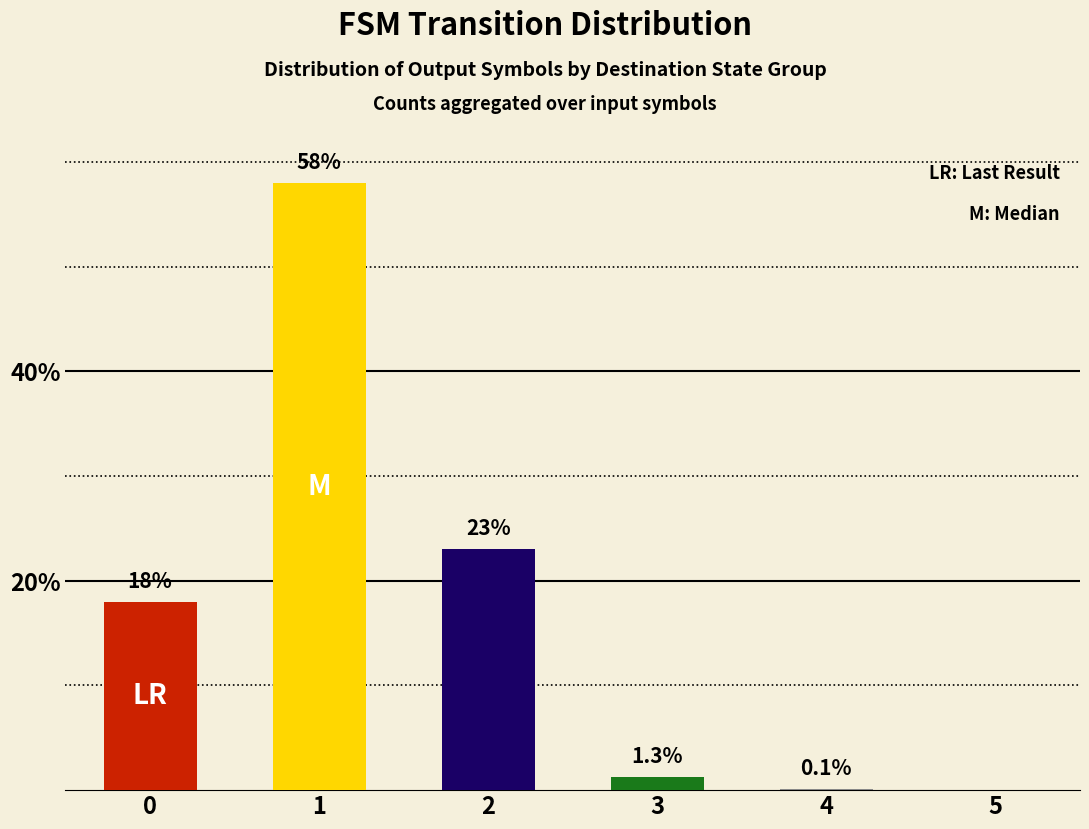

How many categories are shown in the chart?

6